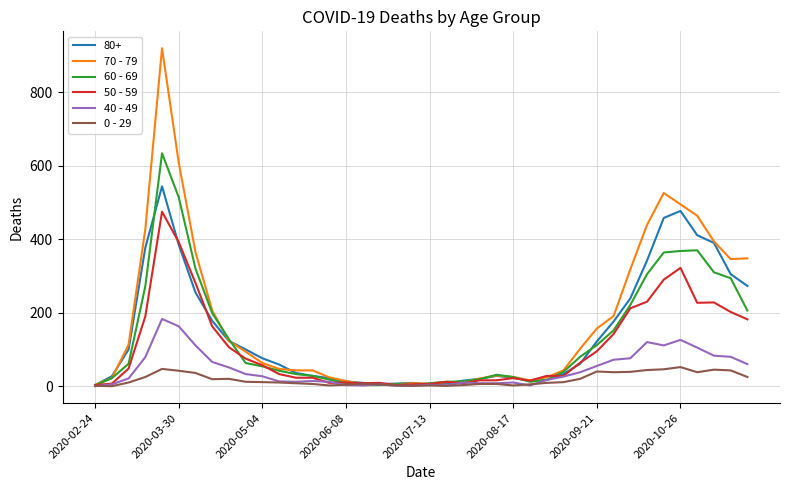

Rank the series by their maximum value, from lowest to highest.

0 - 29, 40 - 49, 50 - 59, 80+, 60 - 69, 70 - 79